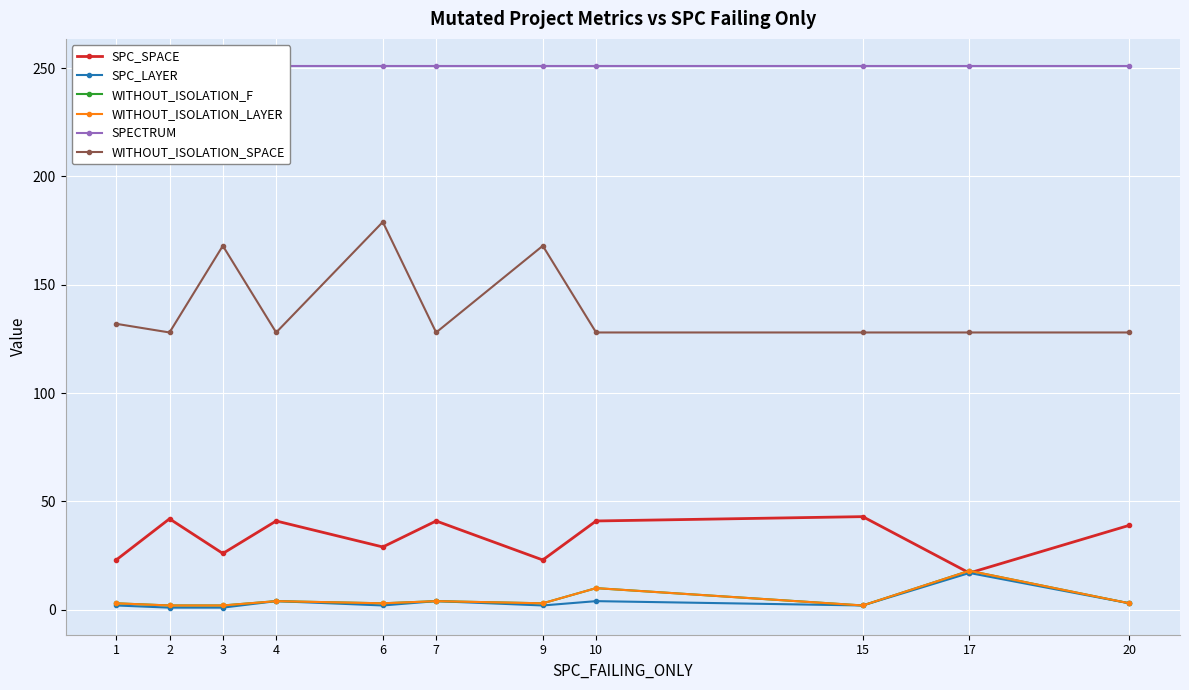

What is the difference between the WITHOUT_ISOLATION_SPACE values at 6 and 3?

11